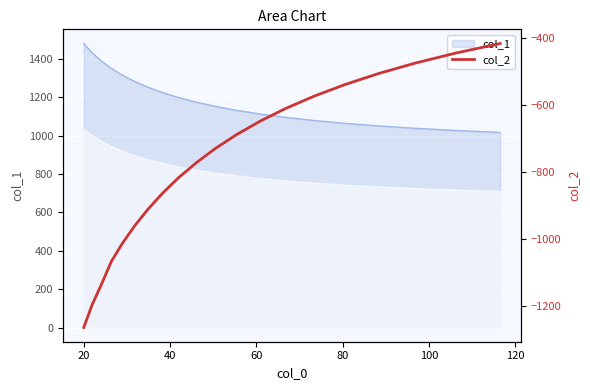

What is the average value?

-782.2